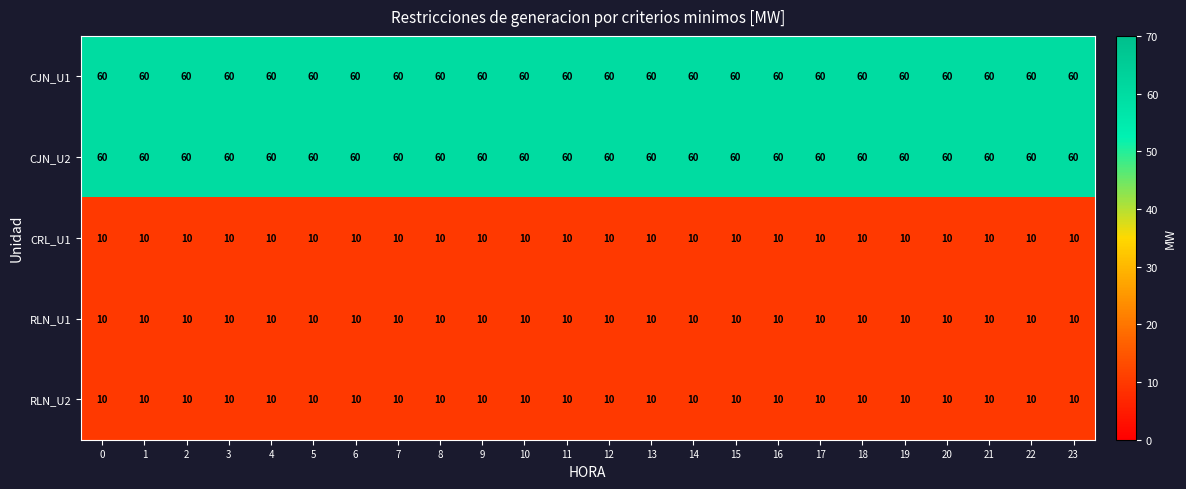

What is the sum of all CJN_U1 values?

1440